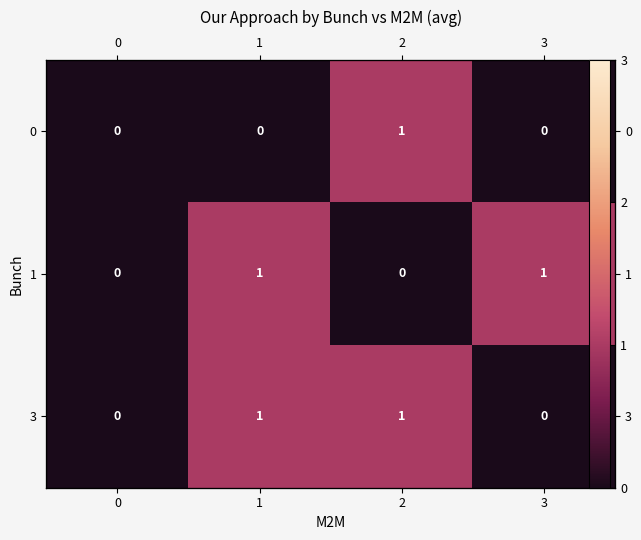

What is the spread (max minus min) of values at 2?

1